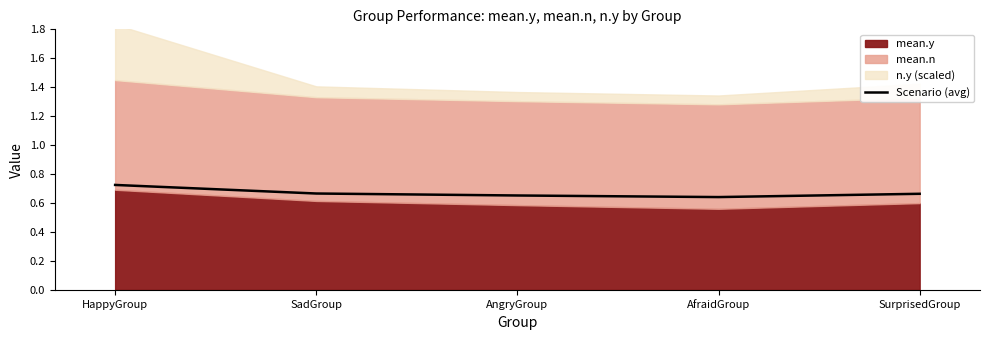

Count the values in the range 0 to 1.

5